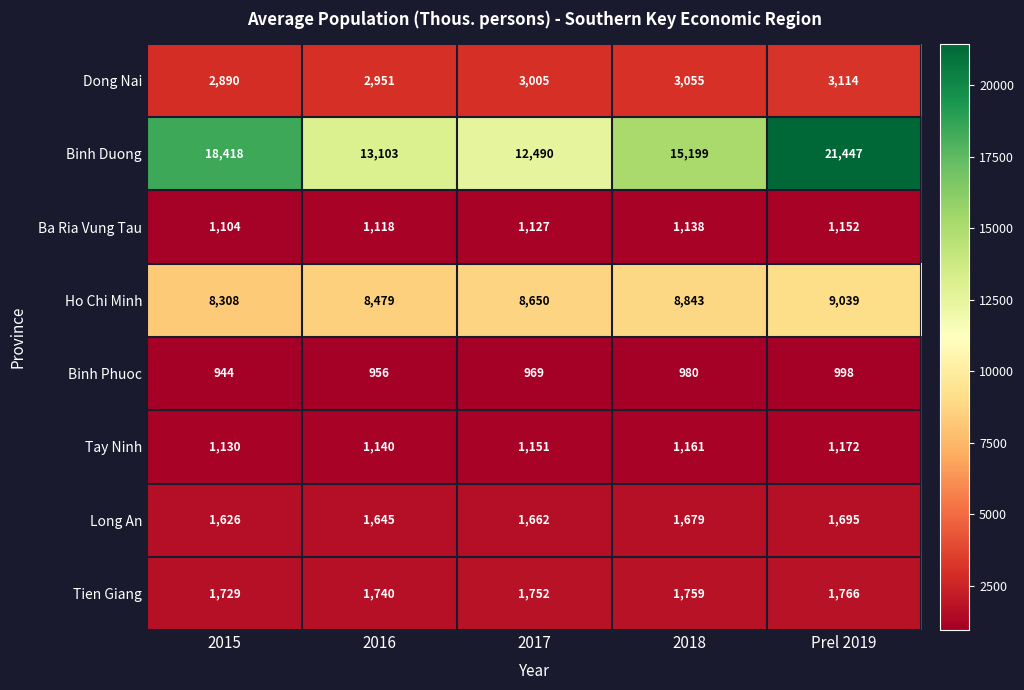

Rank the categories by Tay Ninh value from lowest to highest.

2015, 2016, 2017, 2018, Prel 2019